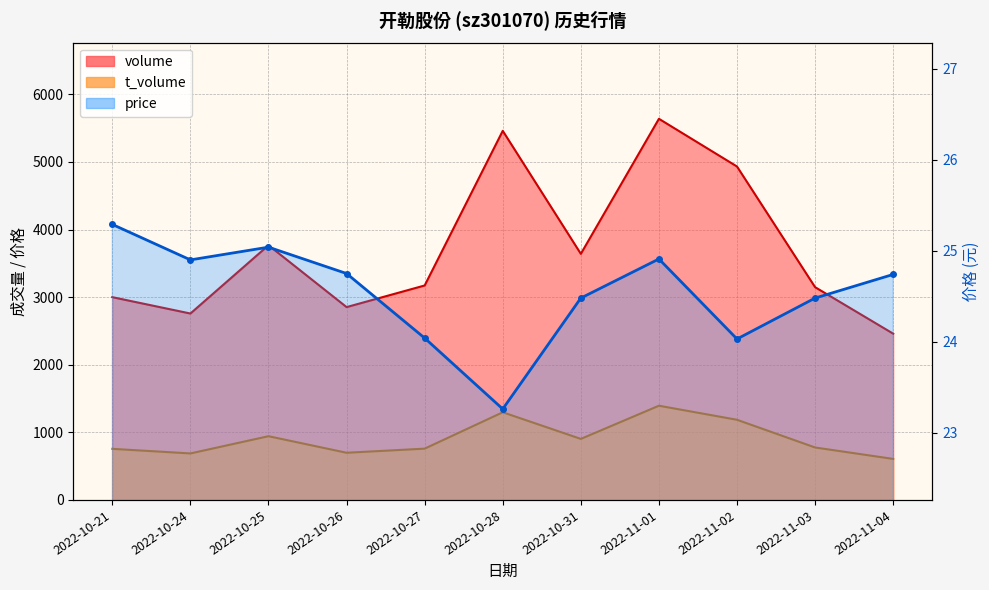

The value of volume at 2022-10-25 is 3768.0. True or false?

True